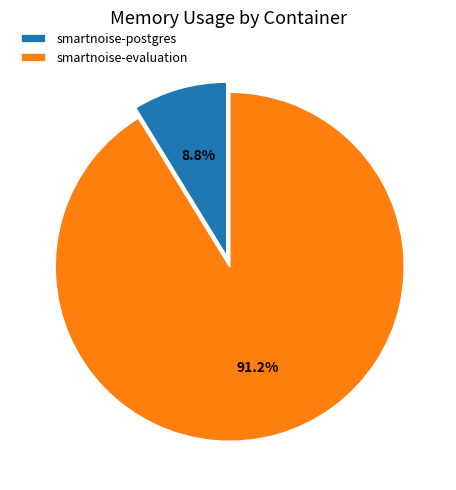

Rank the categories by value from lowest to highest.

smartnoise-postgres, smartnoise-evaluation